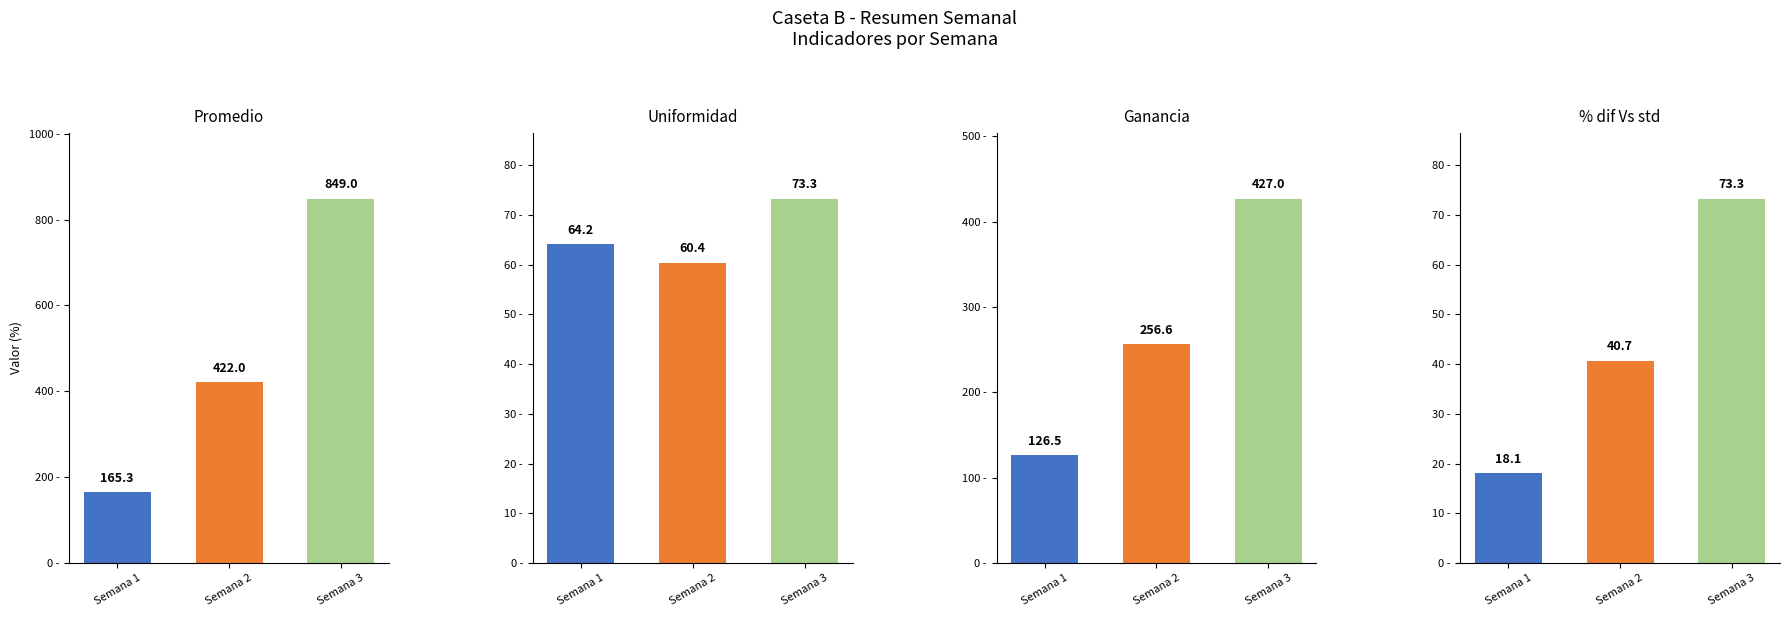

Which series has the widest spread of values?

Promedio